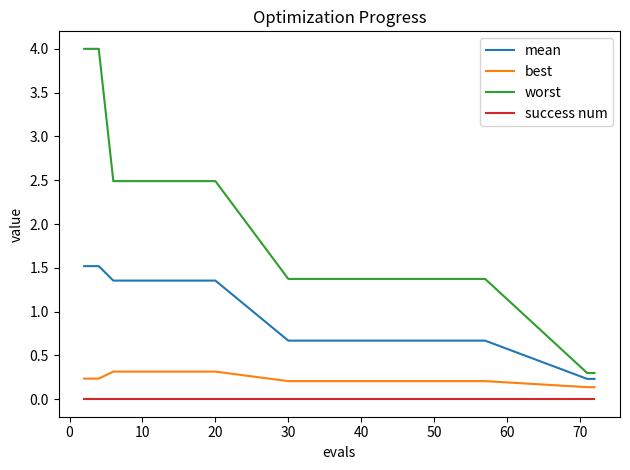

True or false: worst and best intersect in this chart.

False